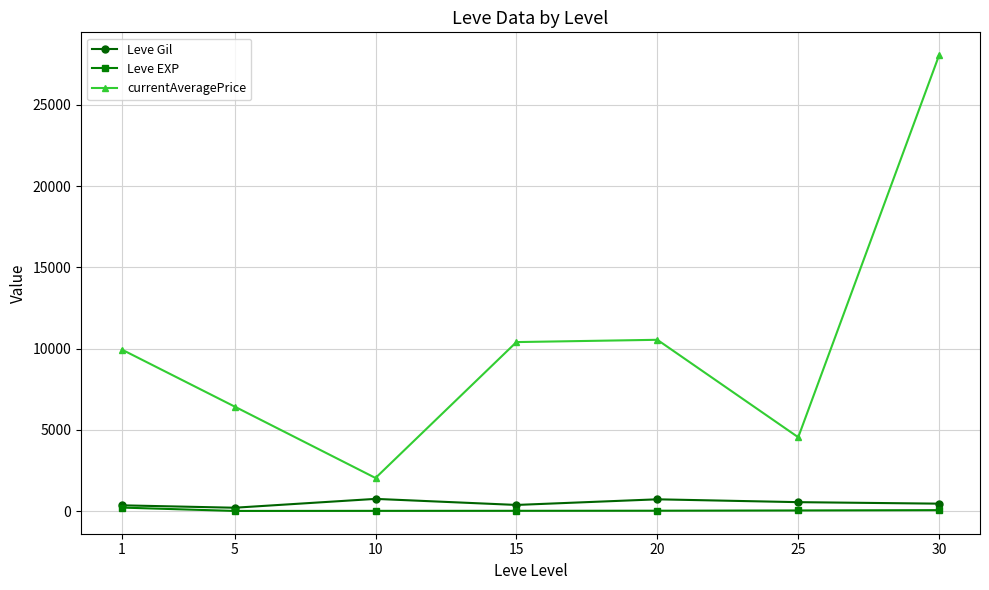

What is the greatest value displayed?

28058.0